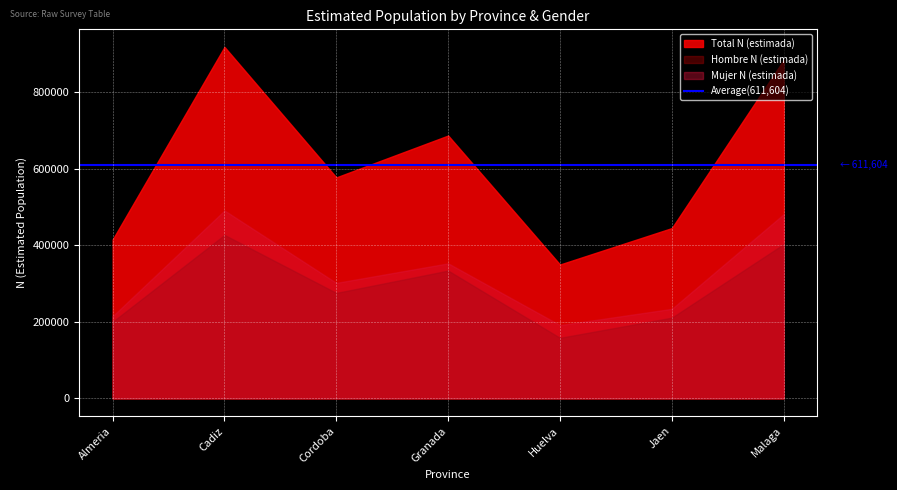

The value of Mujer N (estimada) at Almeria is 86015. True or false?

False